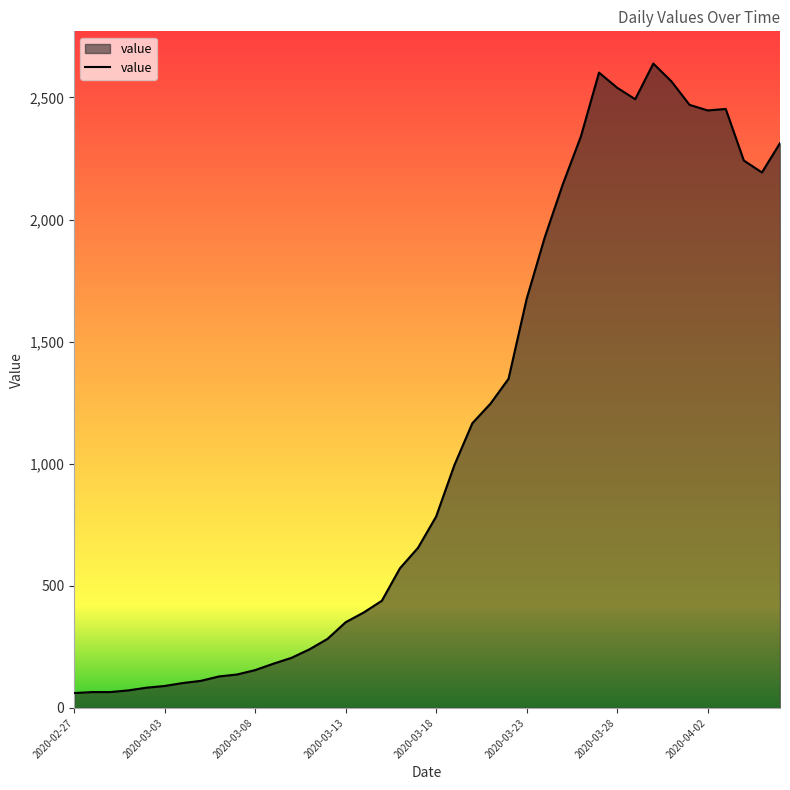

What is the difference between the maximum and minimum values?

2578